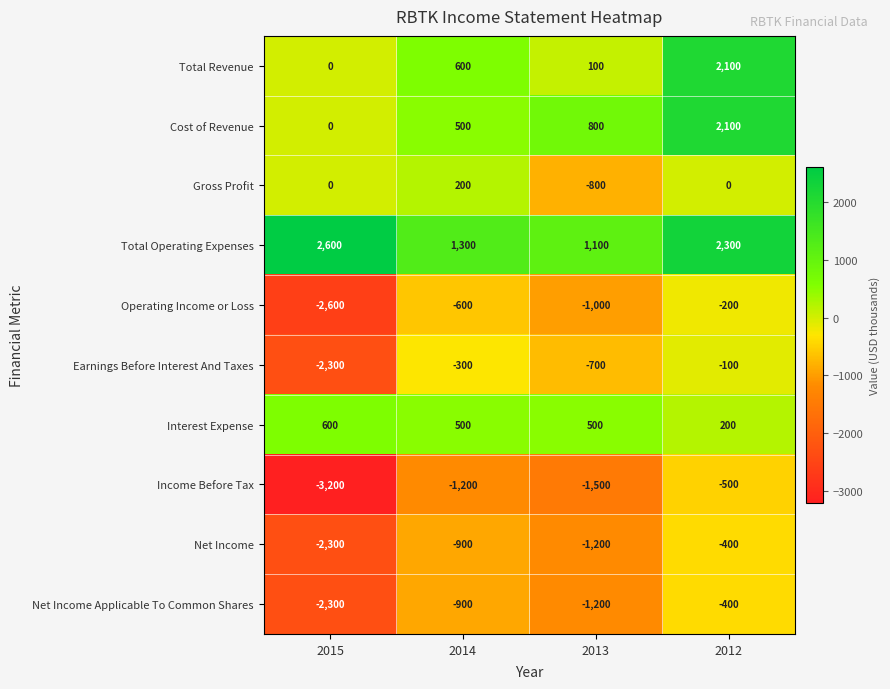

At which label is Cost of Revenue closest to 1050?

2013